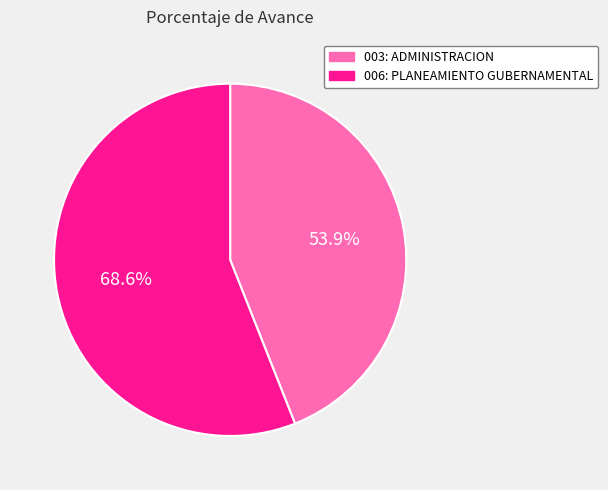

How many segments does this pie chart have?

2